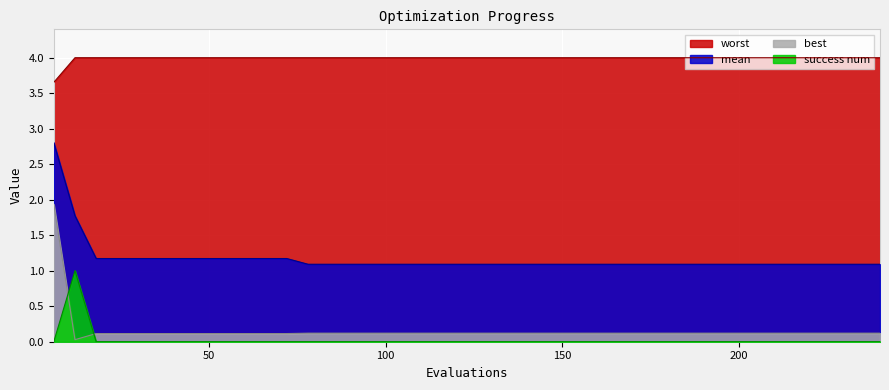

What is the sum of the mean values at 144 and 180?

2.2